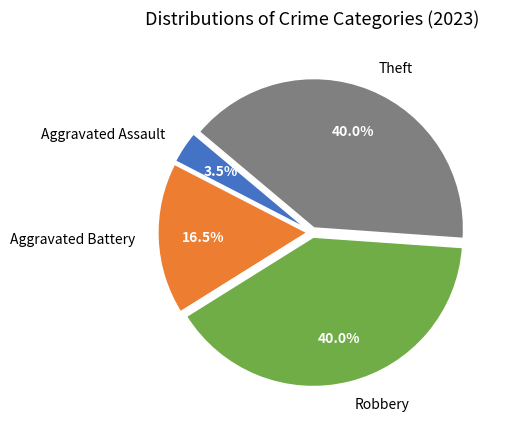

True or false: Robbery accounts for 34% of the total.

False